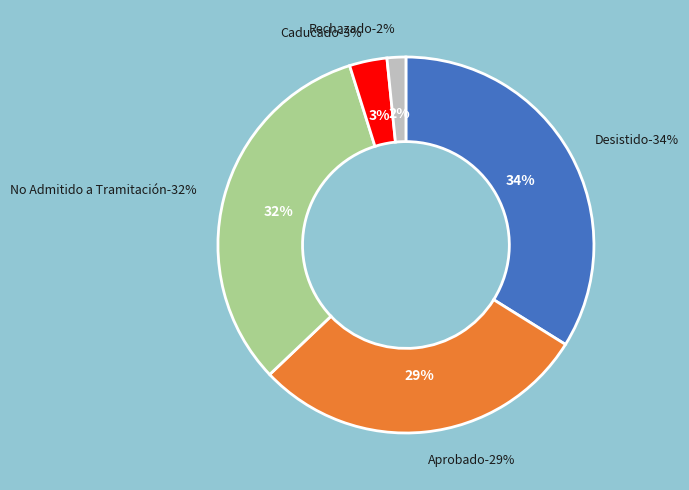

To the nearest percent, what is the average slice percentage?

20%